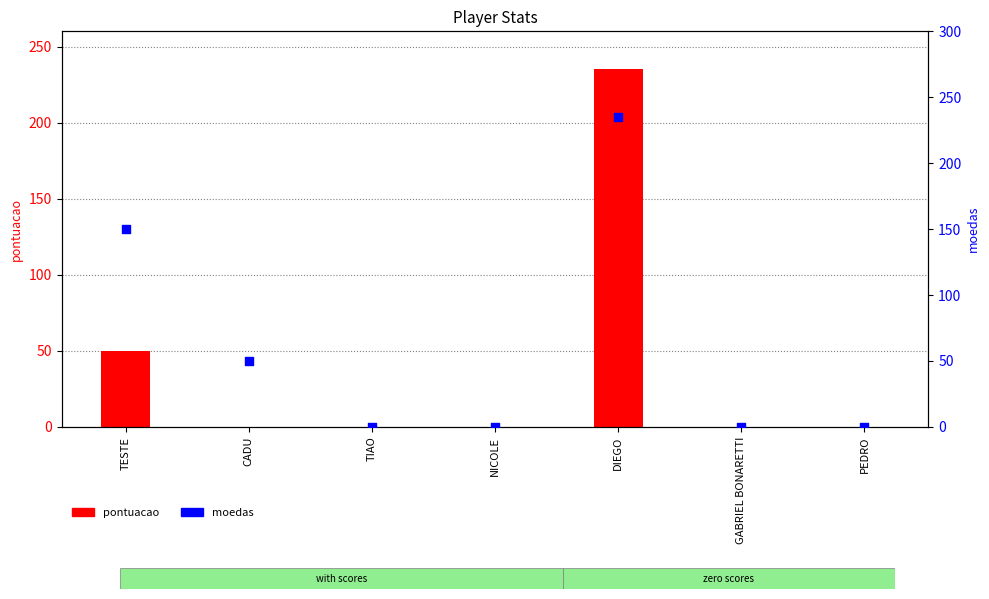

Which series contains the highest Y value?

pontuacao